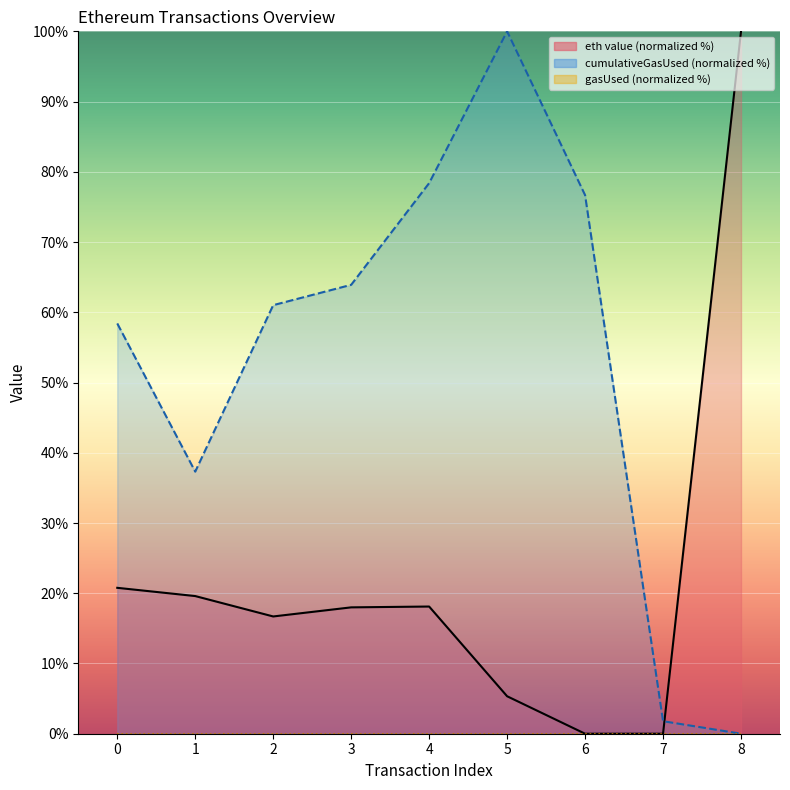

What is the maximum value shown in the chart?

100.0